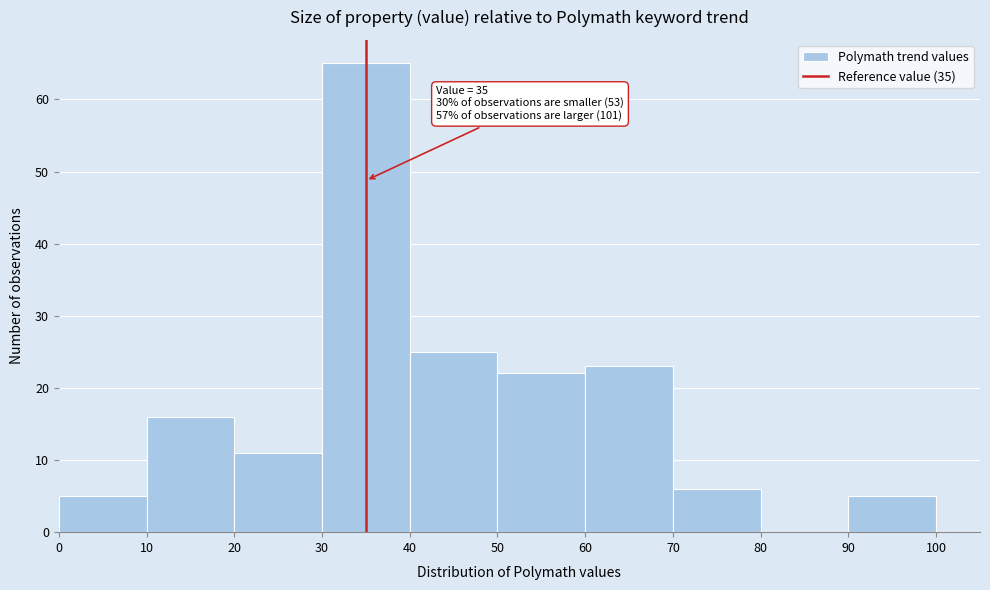

Which range on the x-axis has the tallest bar?

30 to 40